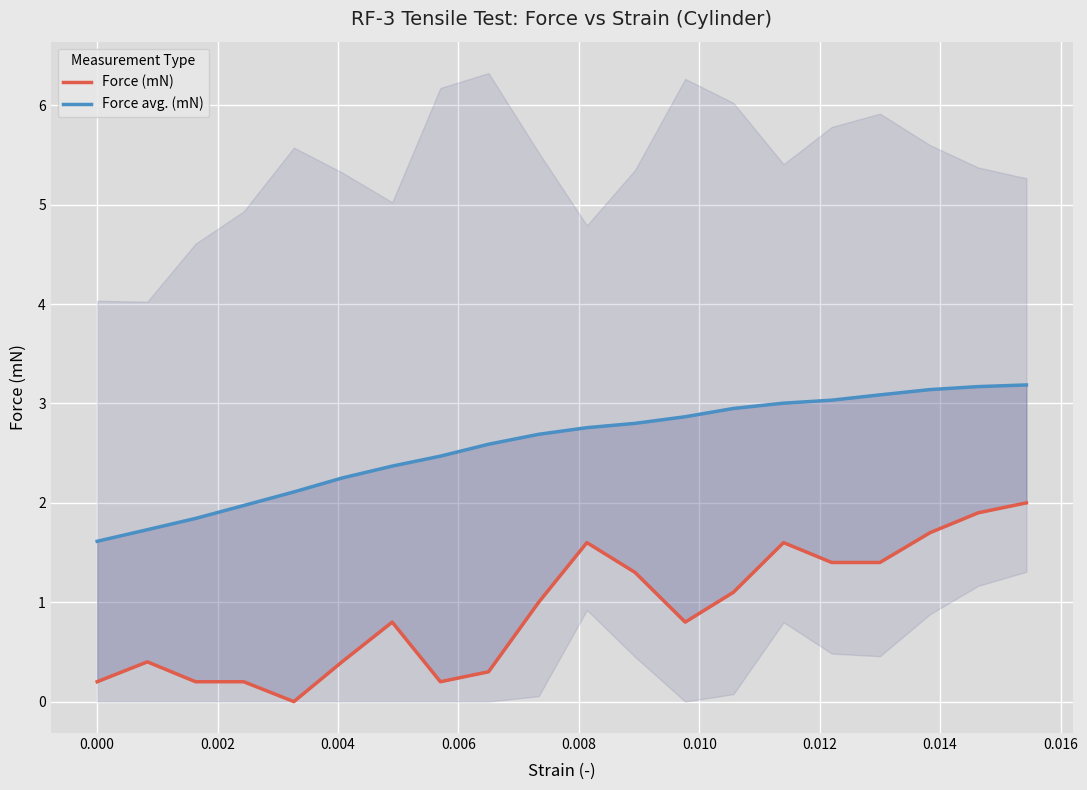

What is the value of the Force avg. (mN) point at the 14th from the left?

3.0